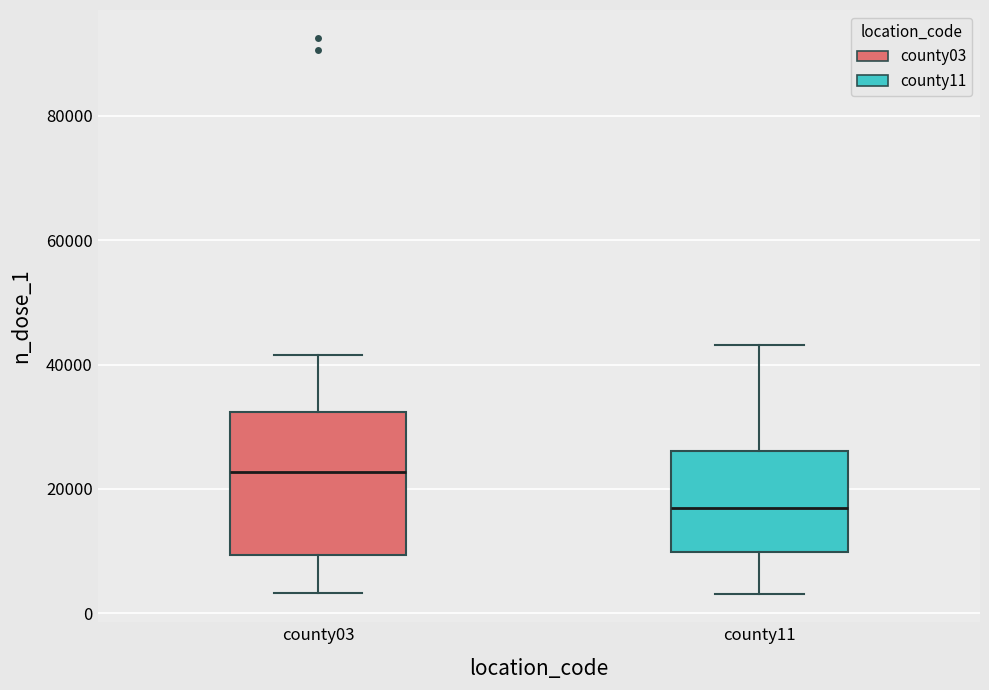

Reading left to right, read every box against the y-axis: the position of its median line, the range the box covers, and the ends of its whiskers. The values are not printed on the chart, so give them approximately, as read against the axis.

county03: median 22000, box 10000 to 32000, whiskers 4000 to 42000
county11: median 16000, box 10000 to 26000, whiskers 4000 to 44000